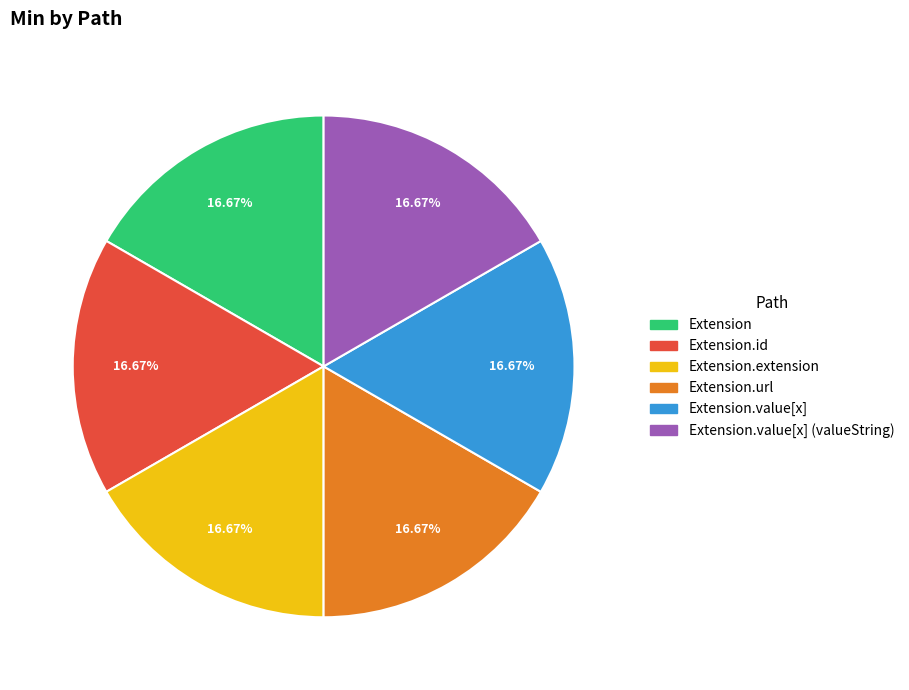

Combined, do Extension.url and Extension account for over 50%?

No